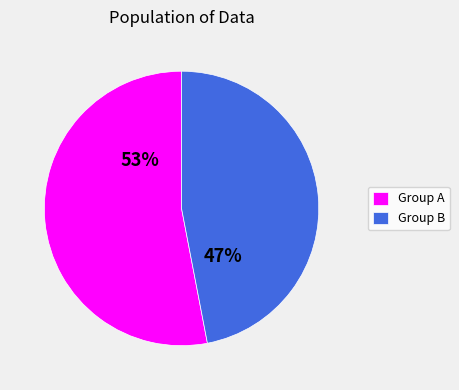

To the nearest percent, what is the difference between the largest and smallest slice percentages?

6%